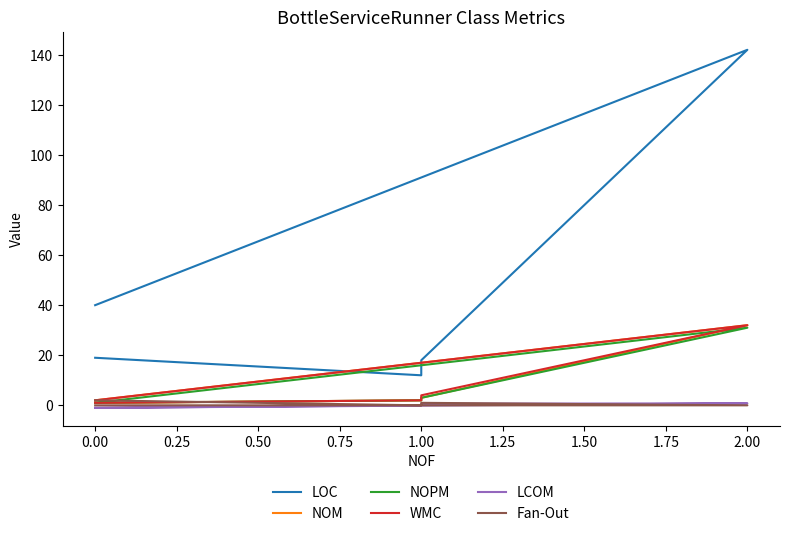

What is the sum of the NOPM values at 1.00 and 0.00?

4.0